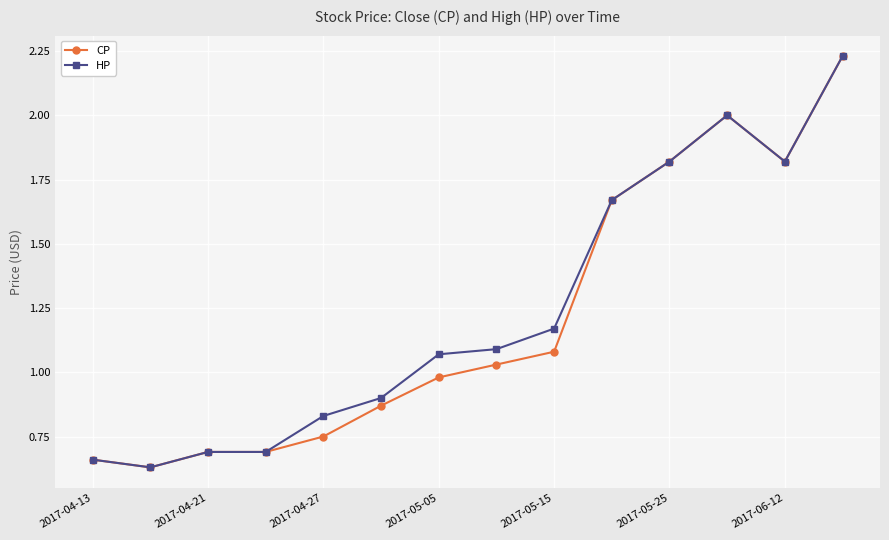

True or false: HP has more than 0 interior local peaks.

True